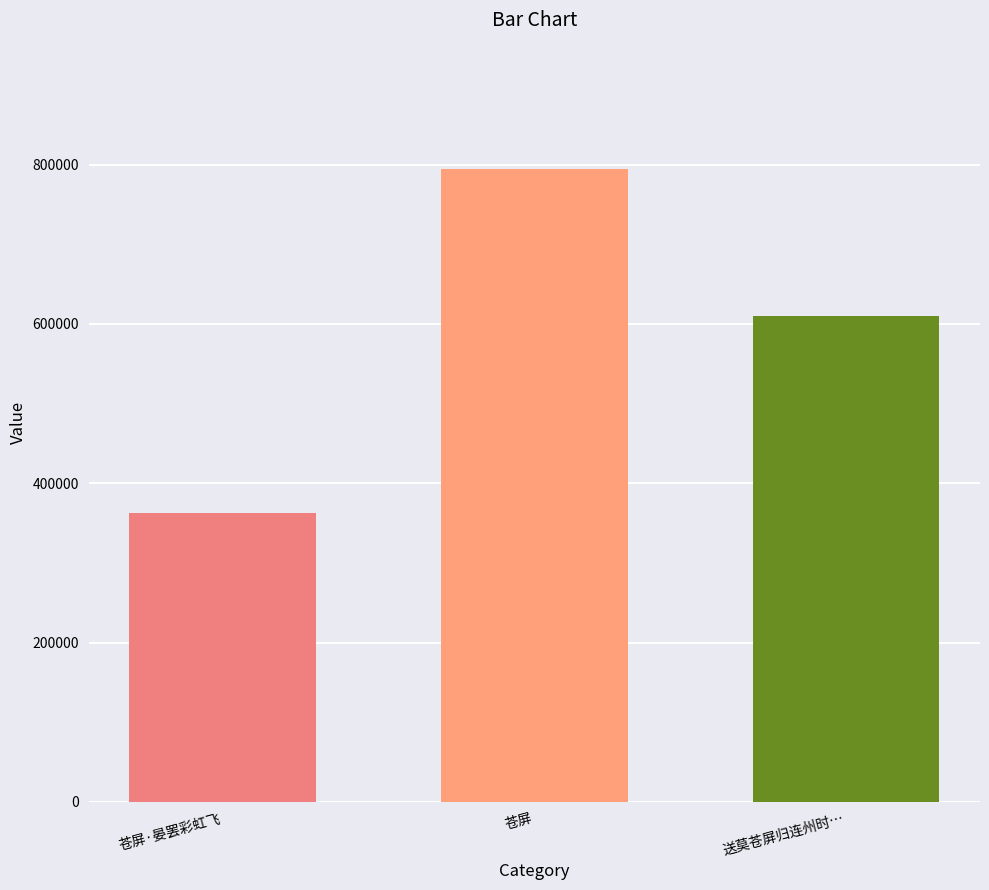

How many bars are there in total?

3